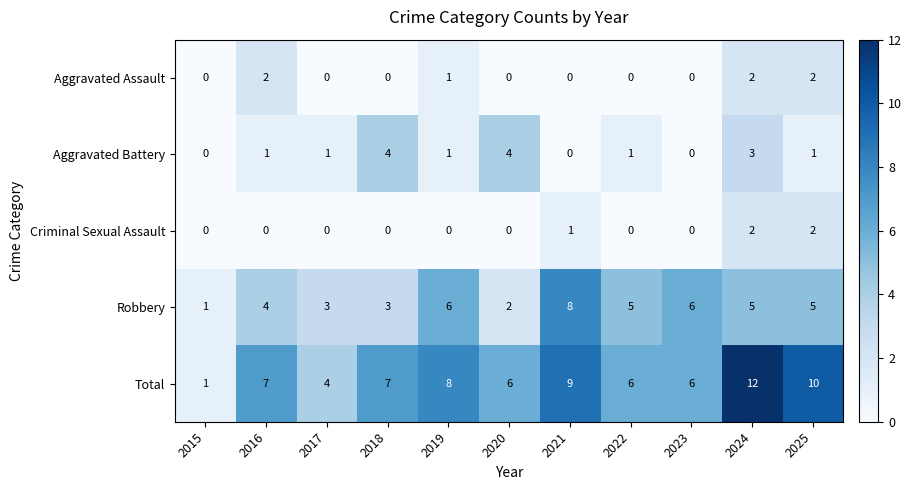

What is the difference between the maximum and minimum values in the Aggravated Battery series?

4